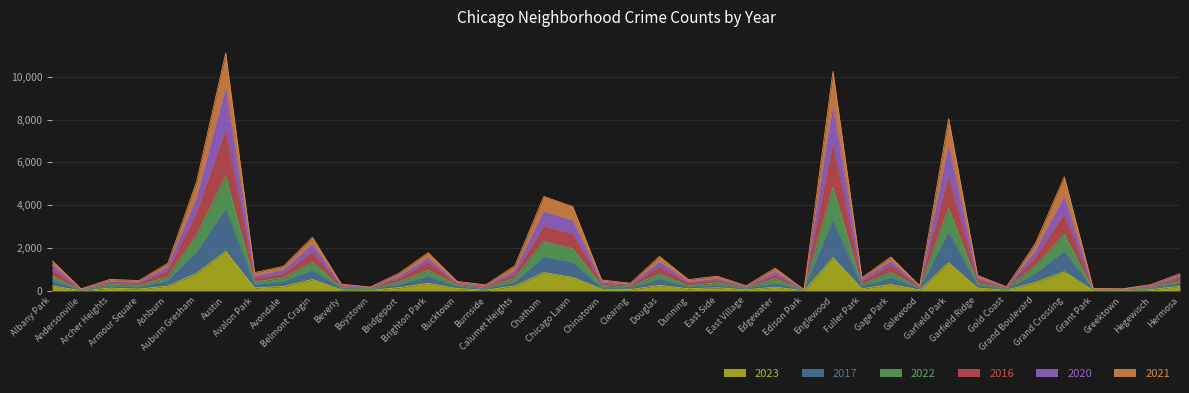

True or false: 2023 and 2016 intersect in this chart.

False